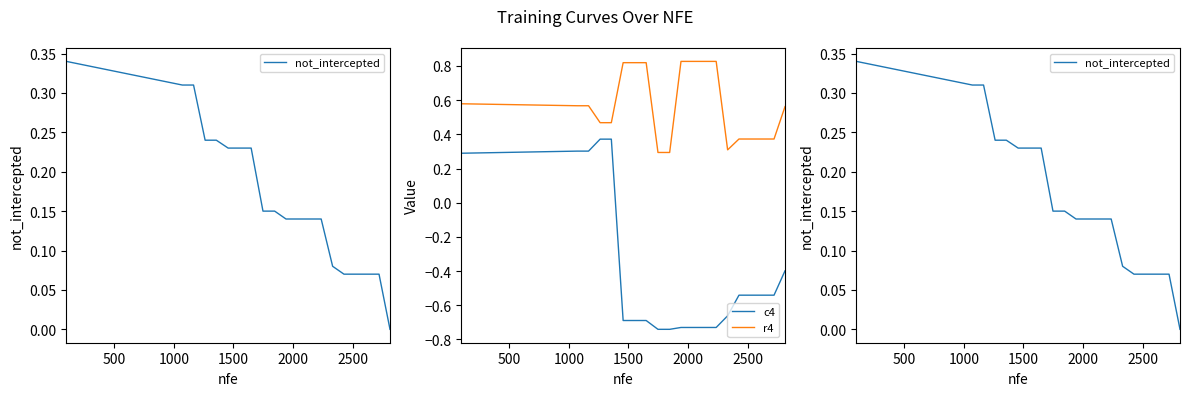

How many lines are shown in the chart?

3